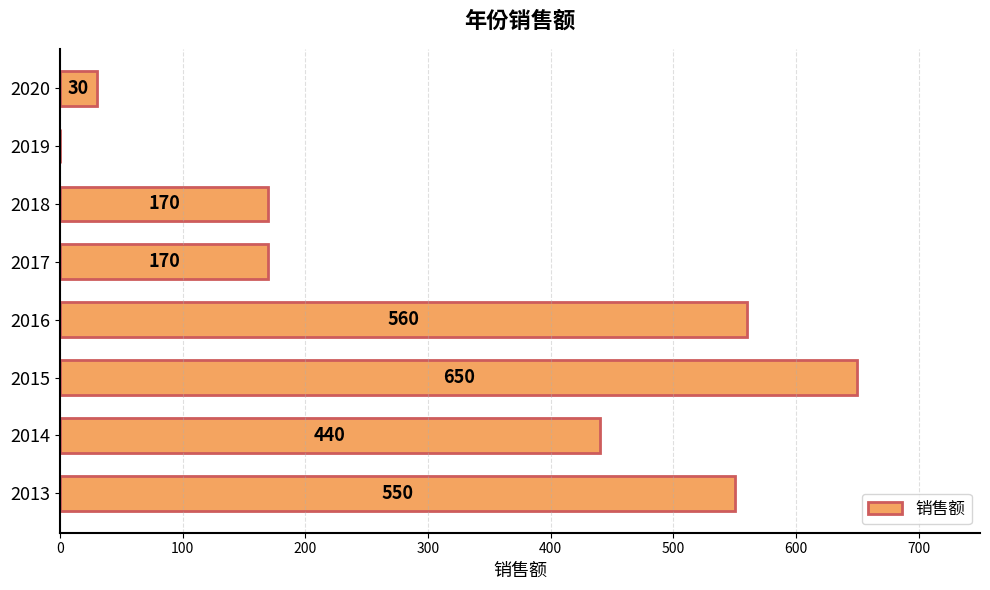

Does the chart contain stacked bars?

No